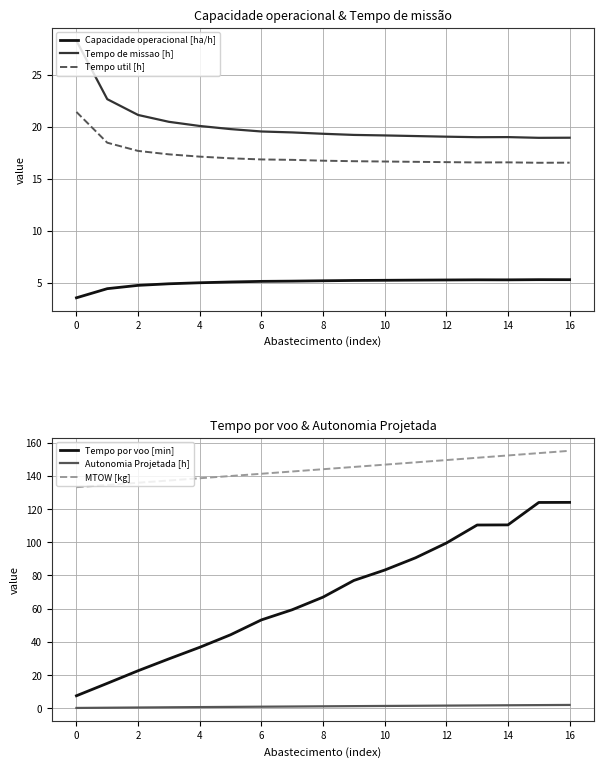

The value of Tempo de missao [h] at 6 is 19.5. True or false?

True